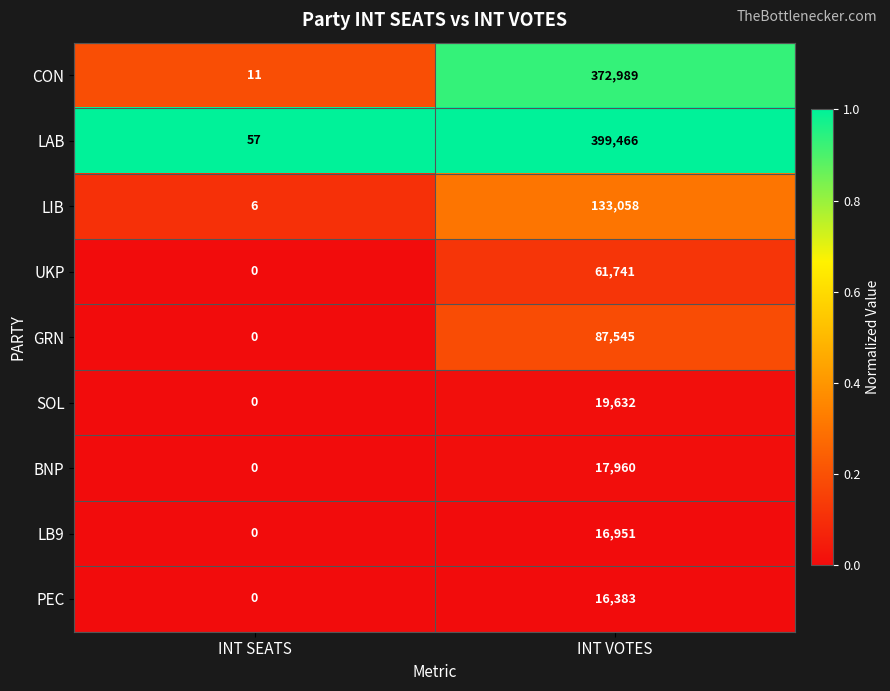

What is the difference between the maximum and minimum values in the LB9 series?

16951